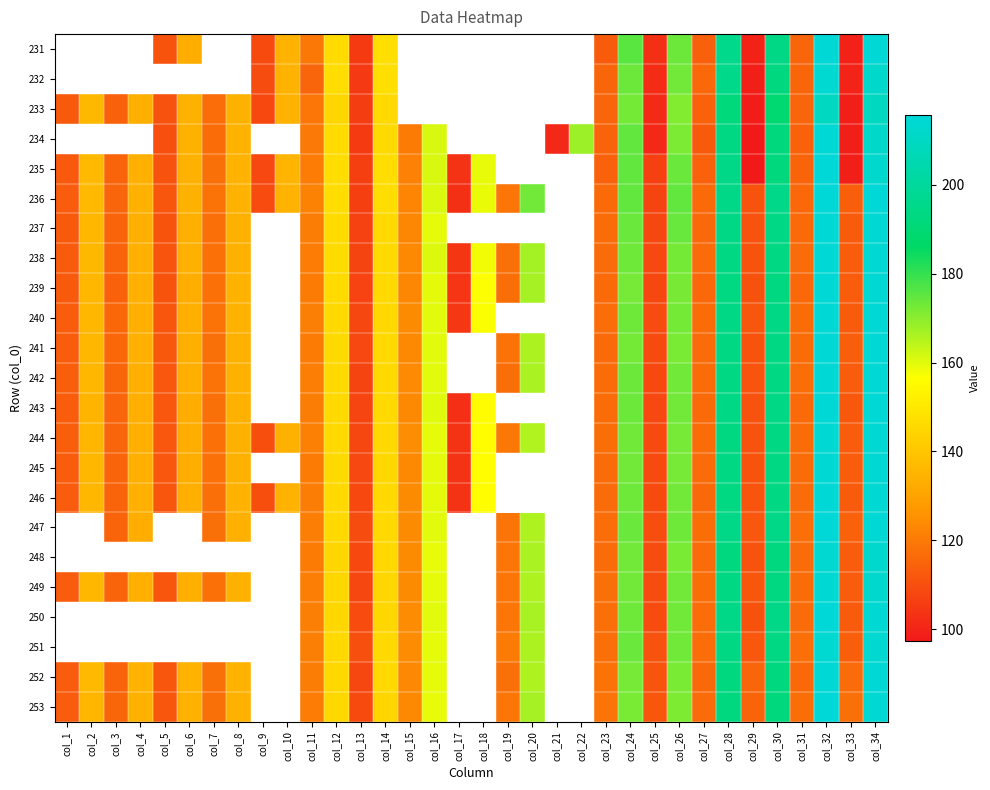

What is the maximum value shown in the chart?

215.7